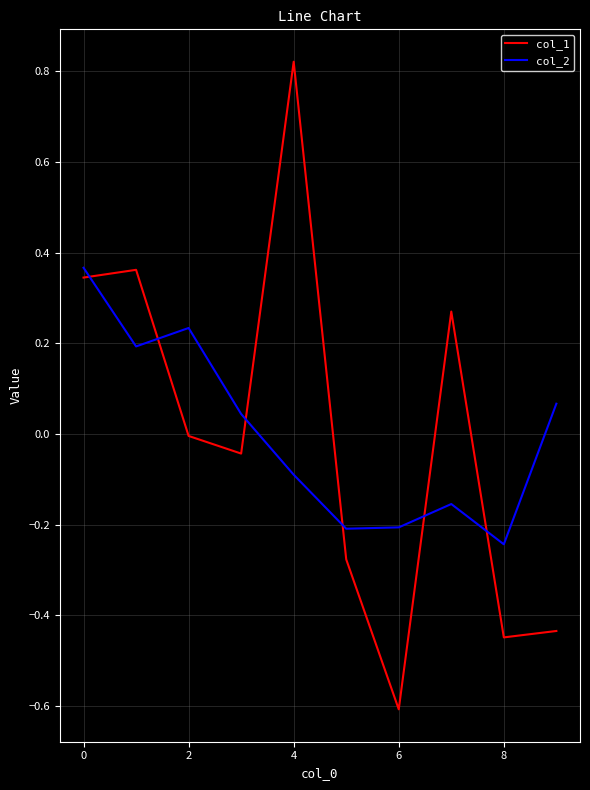

List the series in order of their peak value, lowest first.

col_2, col_1